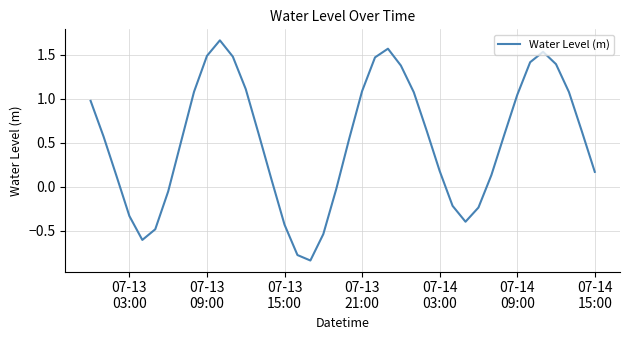

What is the difference between the maximum and minimum values?

2.5